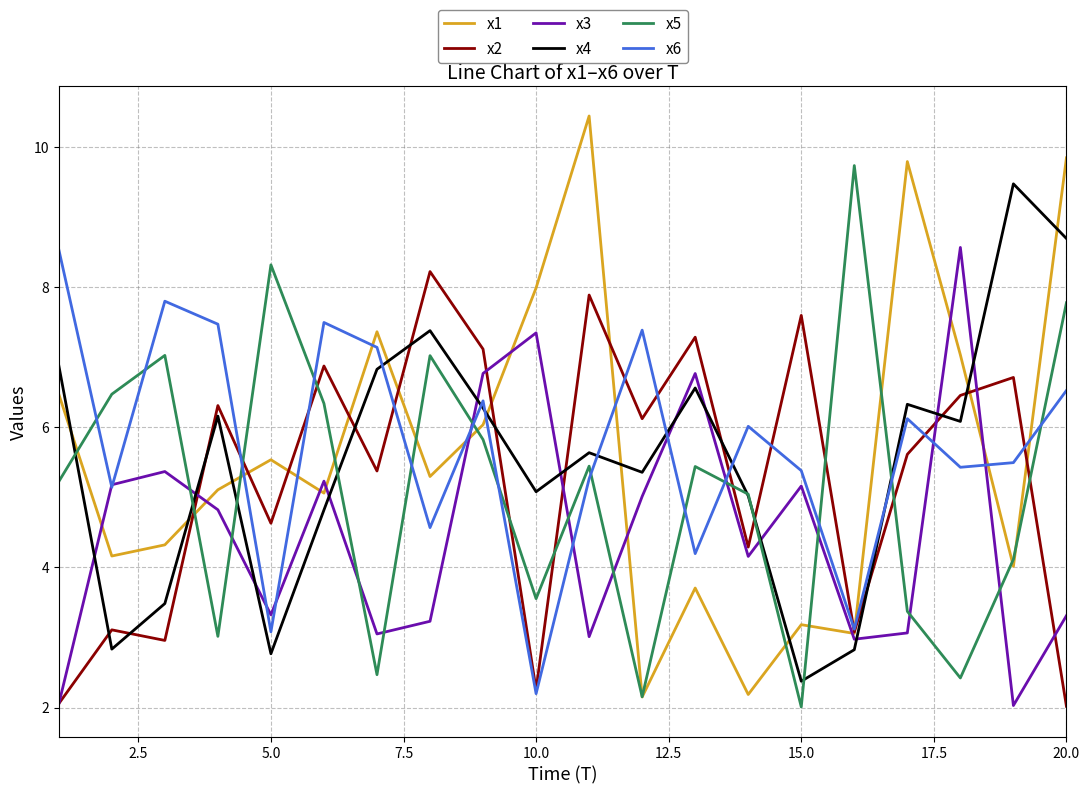

What is the smallest value displayed?

2.0